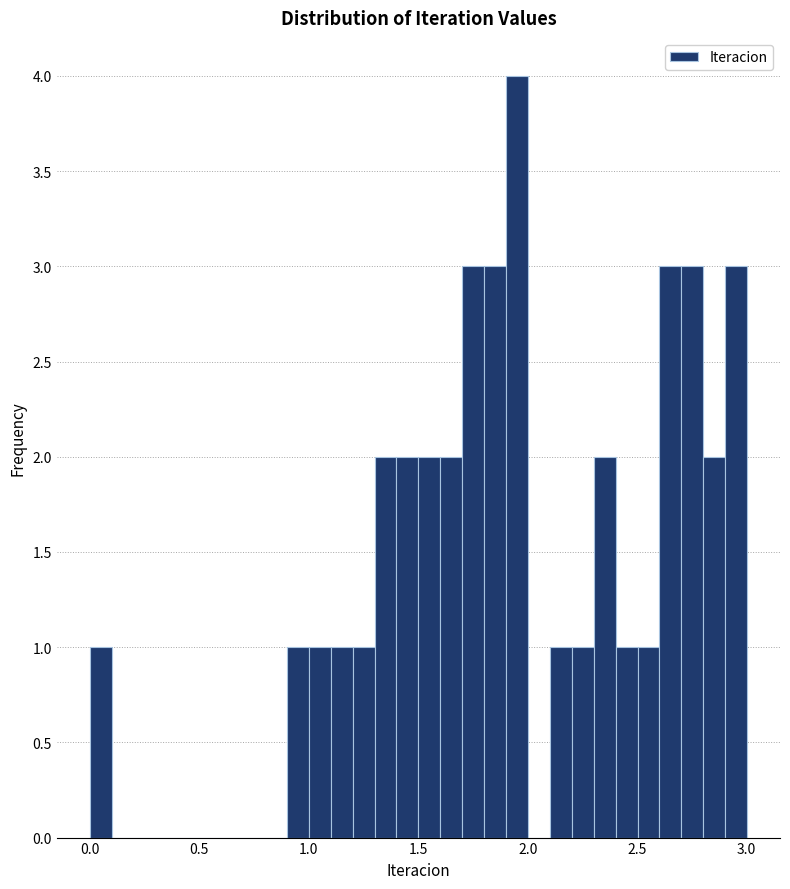

Around what value on the x-axis is the tallest bar? Give the approximate position of its centre, as read against the axis.

1.95